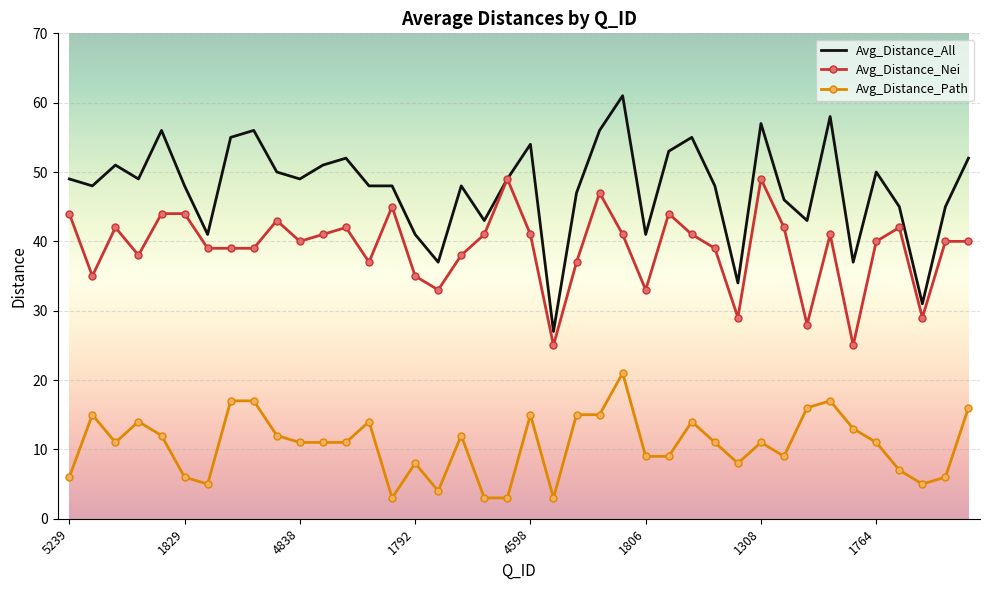

True or false: Avg_Distance_Nei and Avg_Distance_Path intersect in this chart.

False